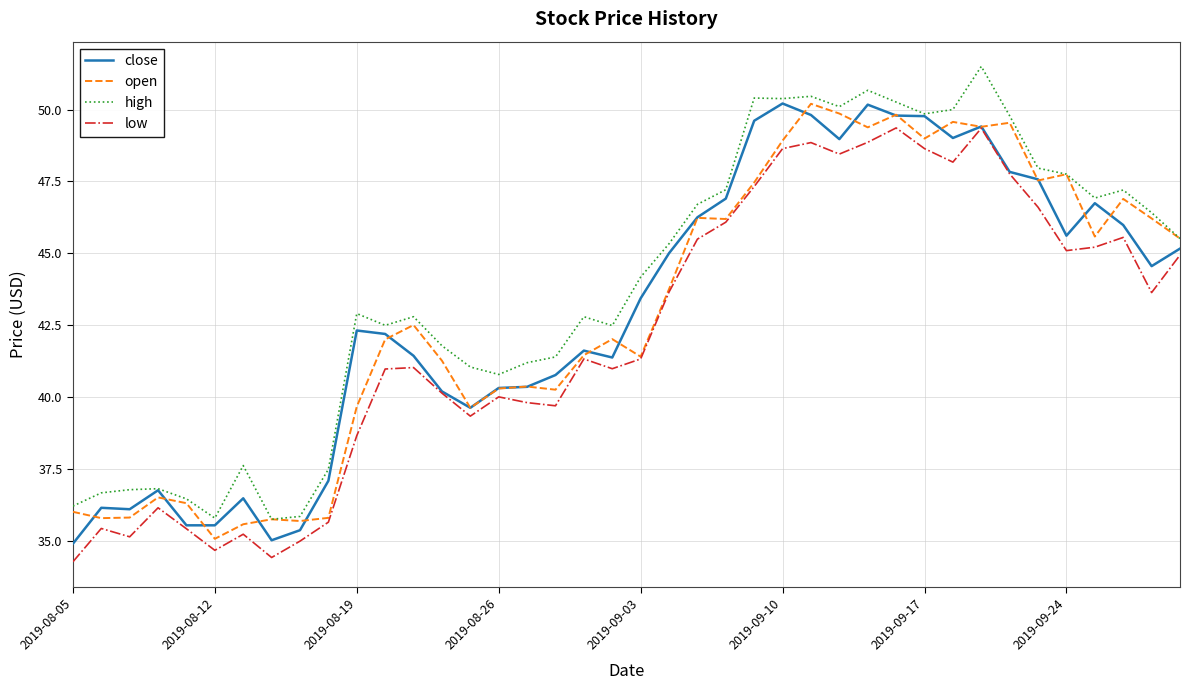

True or false: low and high intersect in this chart.

False